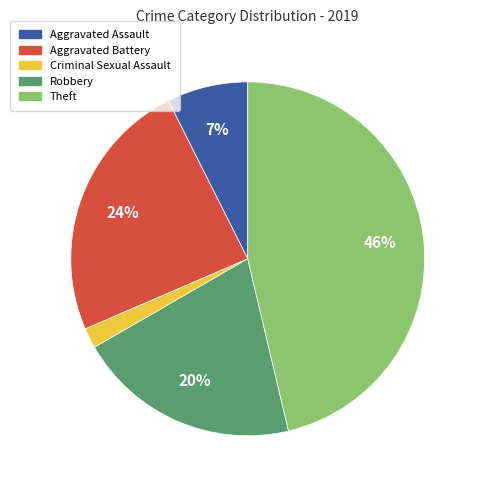

Does any single category account for the majority?

No